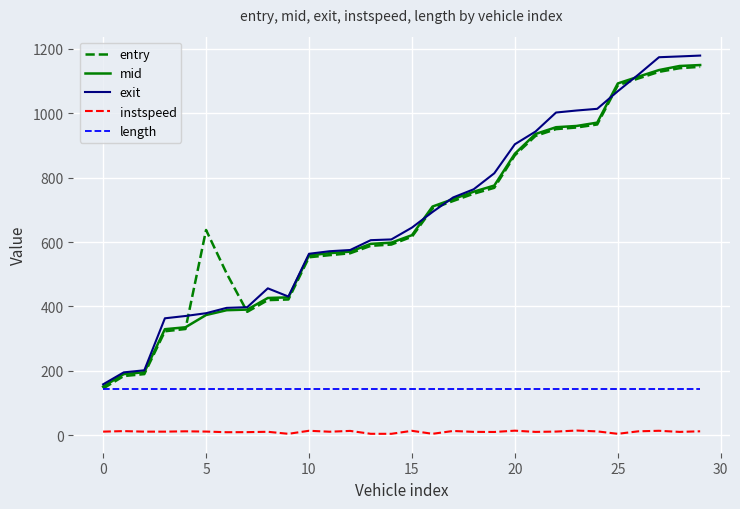

Which series has the widest spread of values?

exit